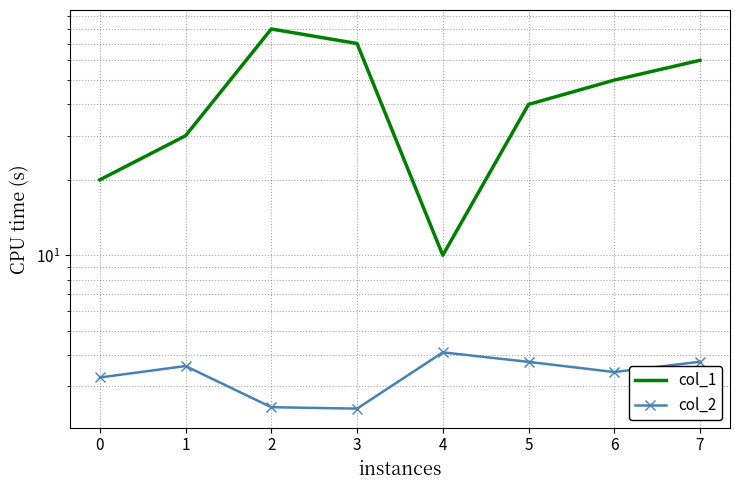

Which series has the largest range (max minus min)?

col_1